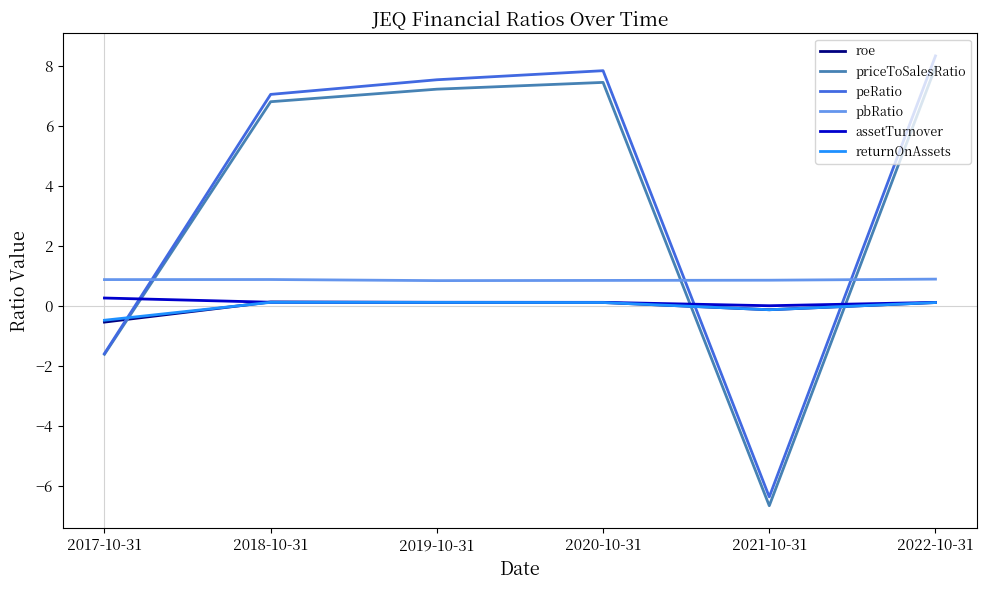

What is the difference between the maximum and minimum values in the assetTurnover series?

0.3